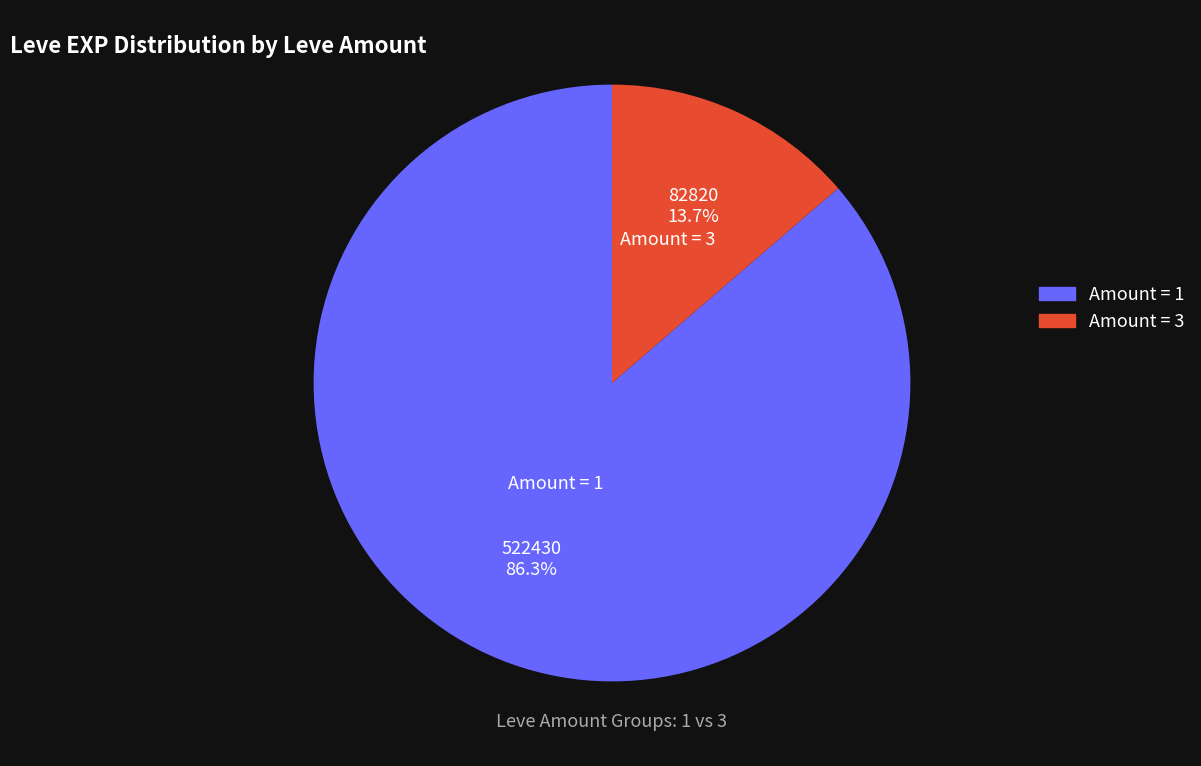

Which category has the biggest portion of the pie?

1